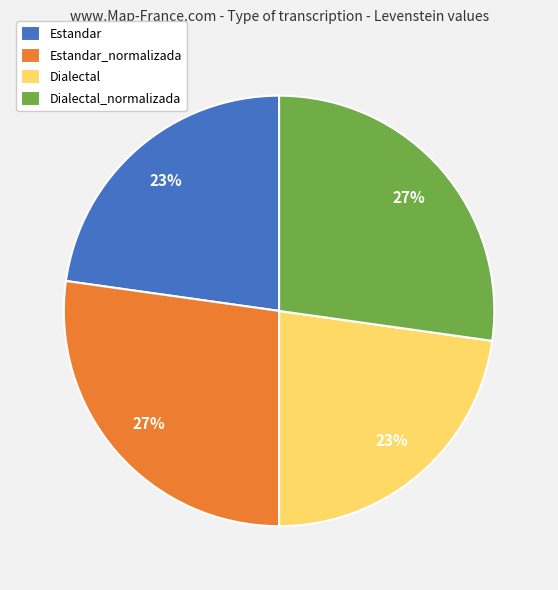

To the nearest percent, what portion does Estandar represent?

23%